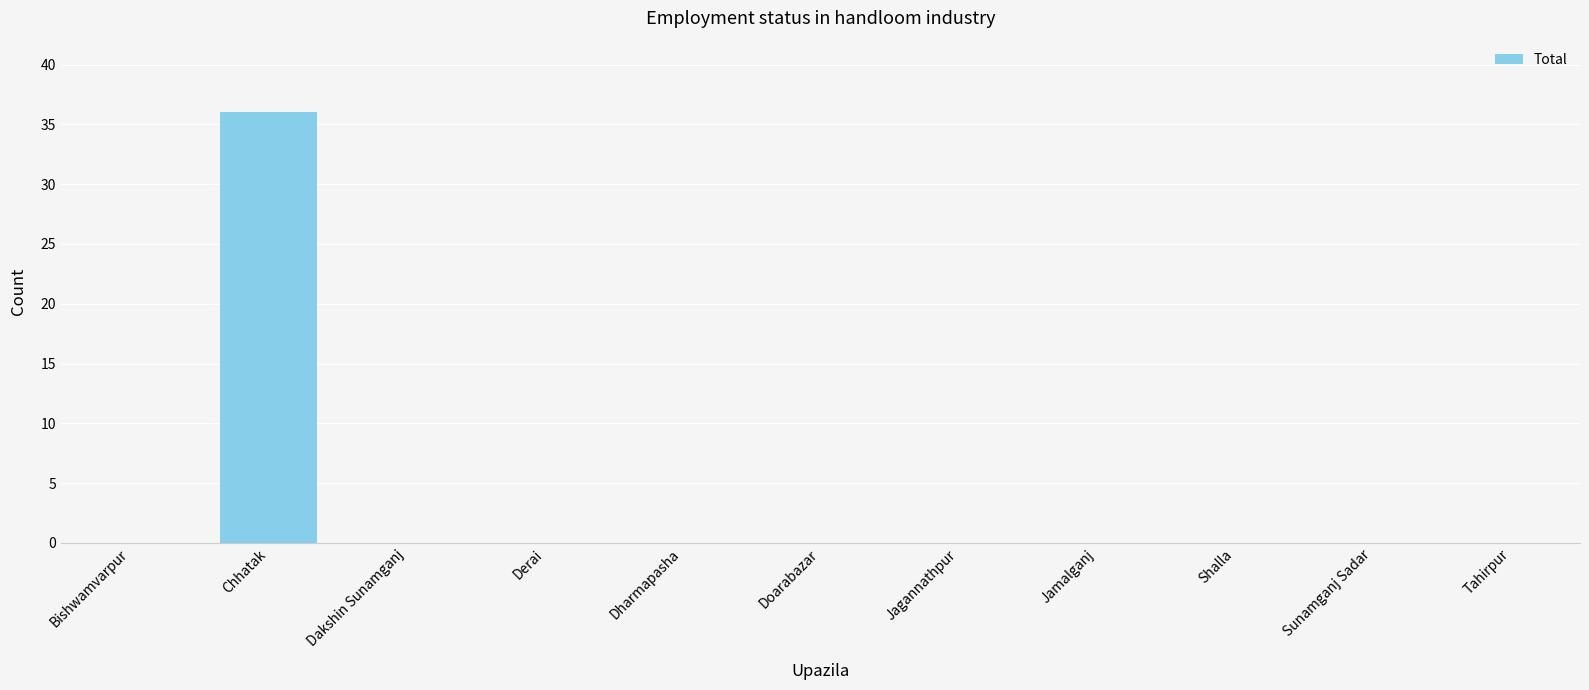

Reading left to right, list all the values displayed in this chart.

Bishwamvarpur=0	Chhatak=36	Dakshin Sunamganj=0	Derai=0	Dharmapasha=0	Doarabazar=0	Jagannathpur=0	Jamalganj=0	Shalla=0	Sunamganj Sadar=0	Tahirpur=0